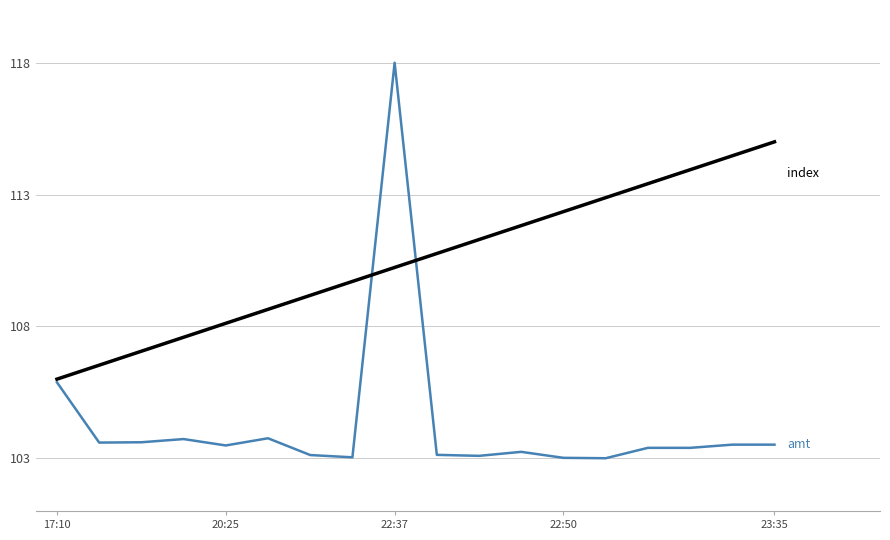

What is the minimum value shown in the chart?

103.0